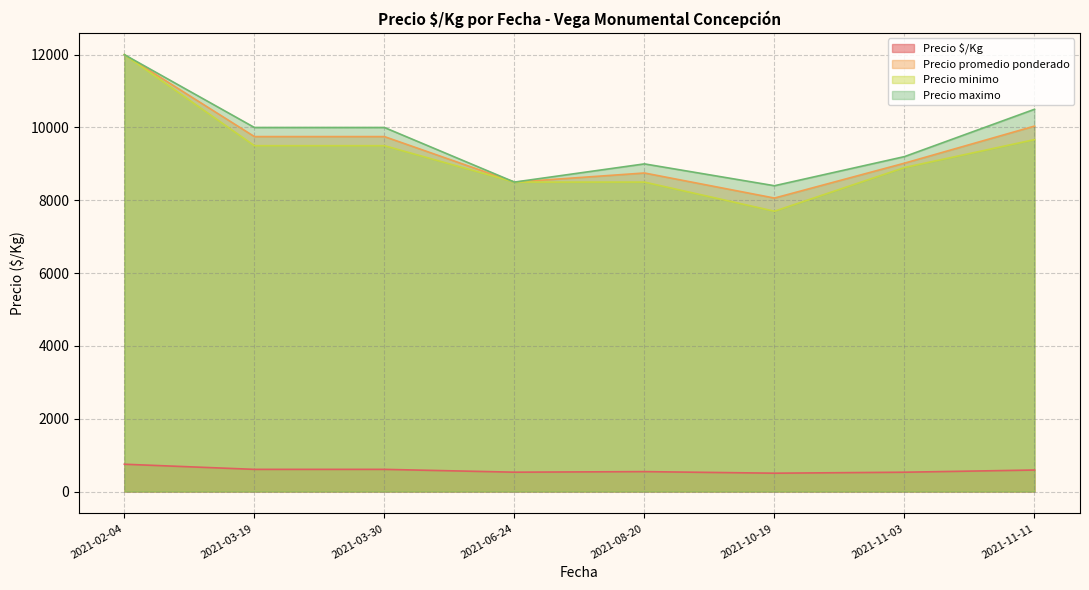

What value does the Precio maximo series have at 2021-06-24?

8500.0